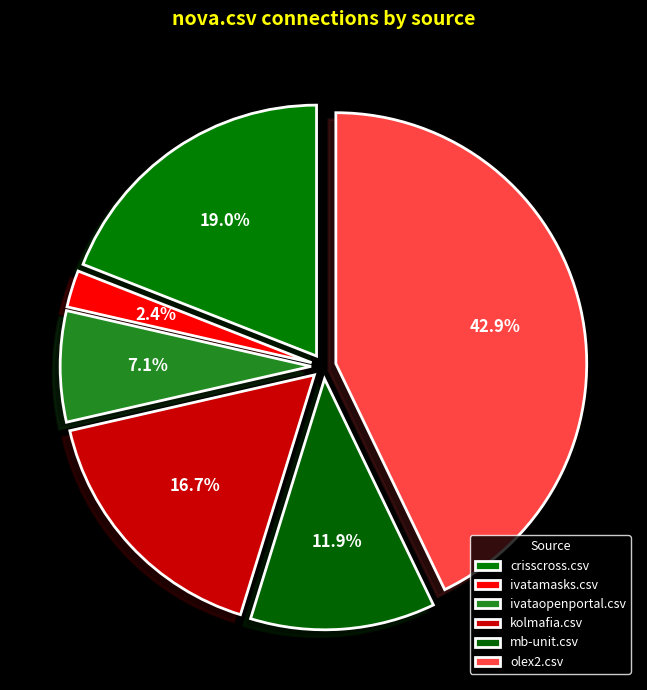

How many segments does this pie chart have?

6